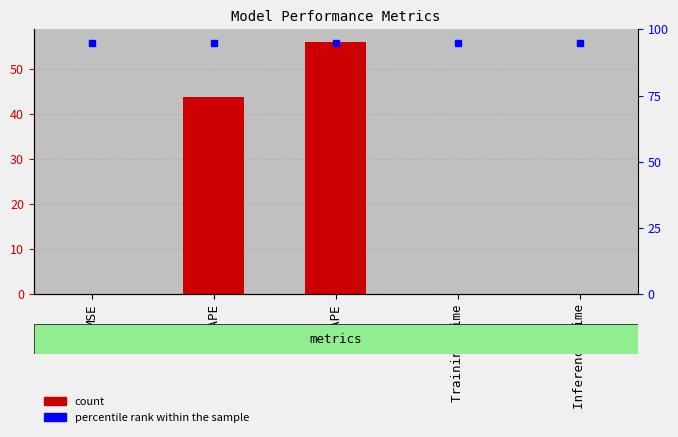

Which category has the highest value in the percentile rank within the sample series?

MSE